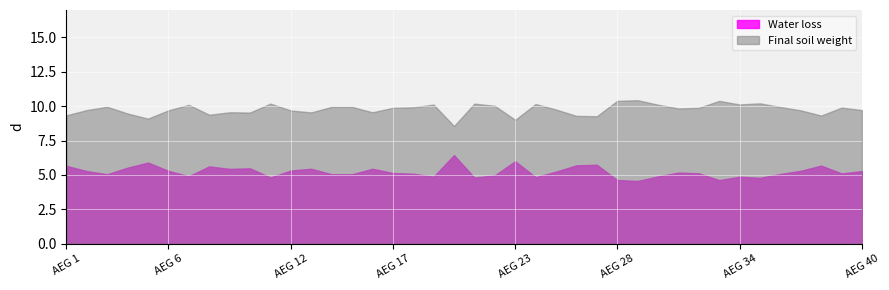

Rank the series by their average value, from lowest to highest.

Water loss, Final soil weight